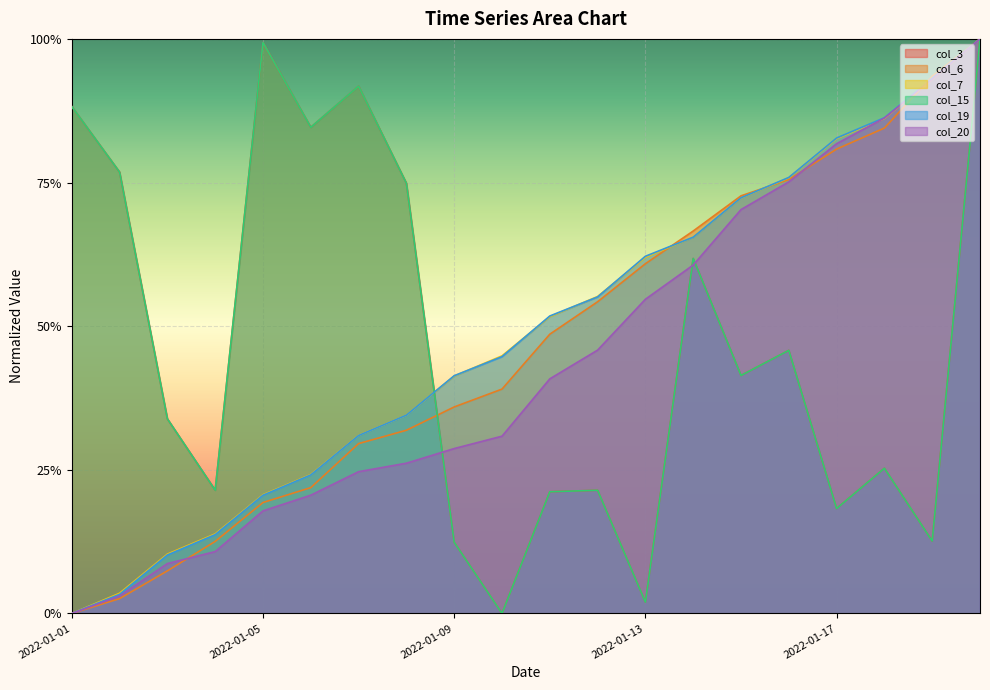

Is the value of col_7 at 2022-01-10 greater than the value of col_20 at 2022-01-20?

No